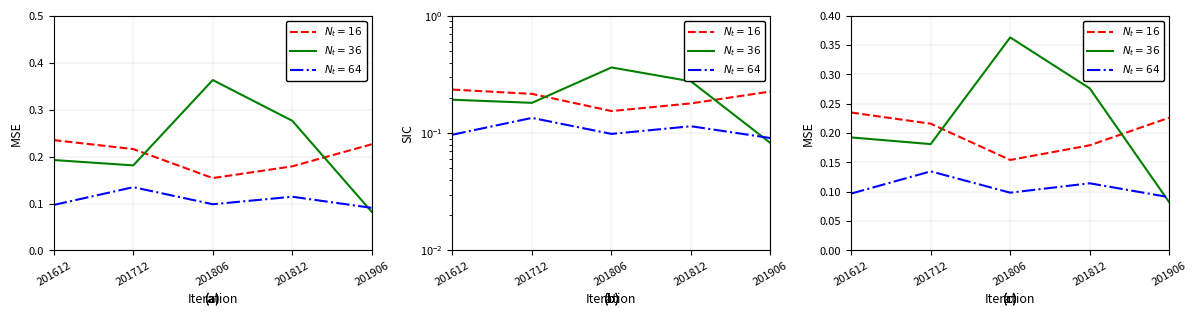

List the series in order of their peak value, lowest first.

N_t=64, N_t=16, N_t=36